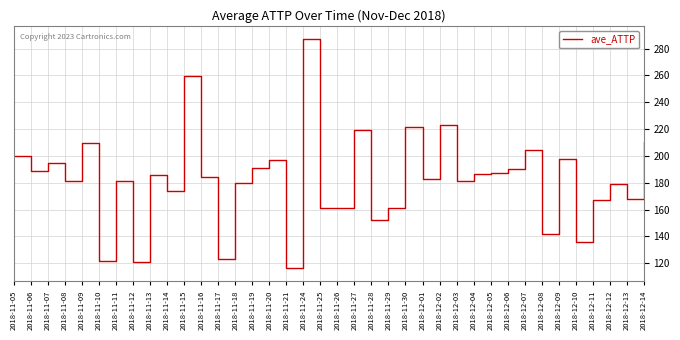

Does the chart display data point markers on the line(s)?

No